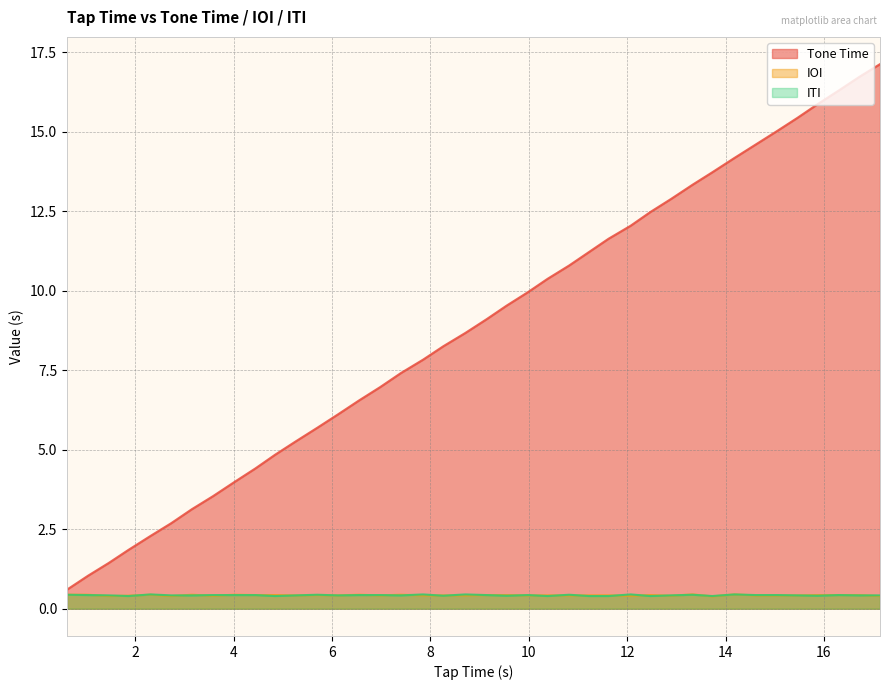

Which series has the widest spread of values?

Tone Time